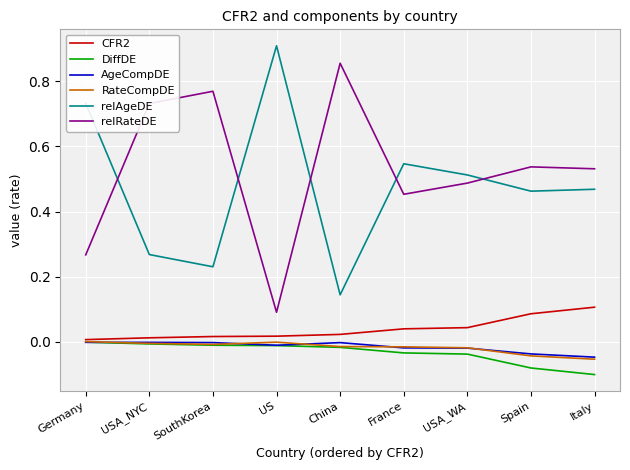

True or false: relRateDE and RateCompDE cross at least once.

False